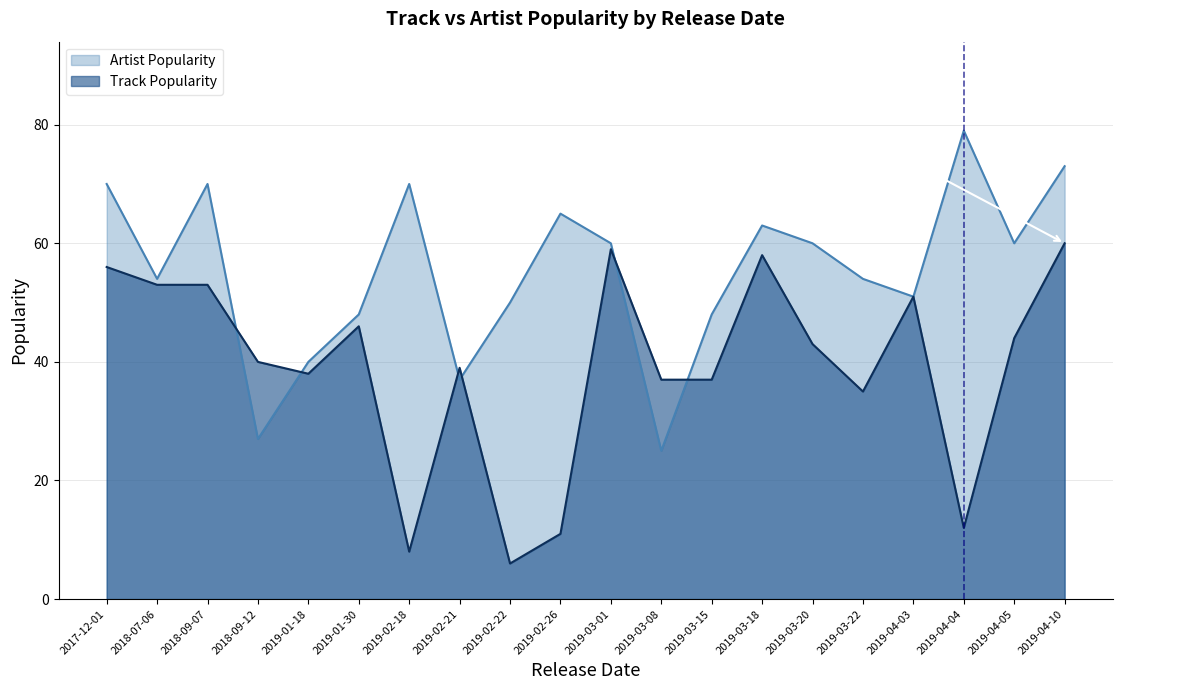

What is the smallest value displayed?

6